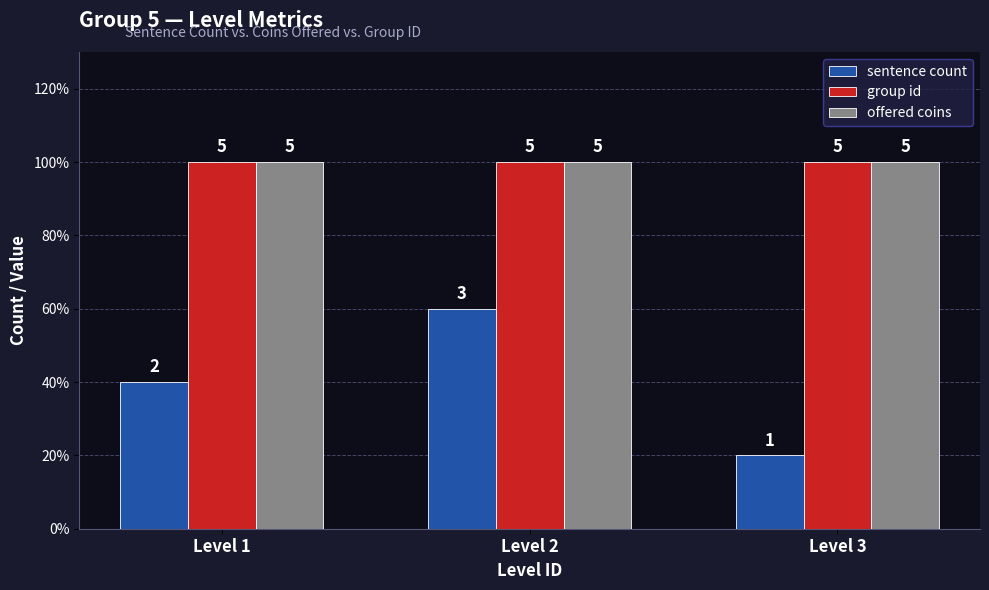

Does the chart contain any negative values?

No